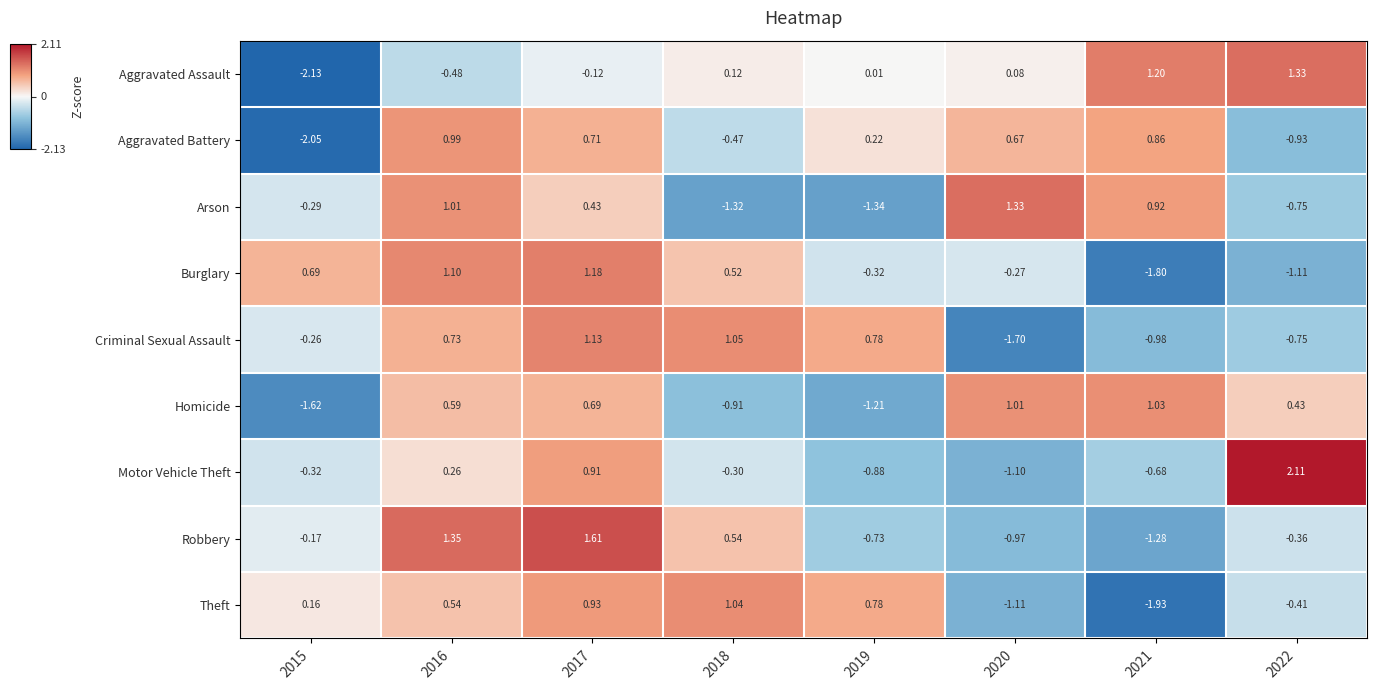

Between 2015 and 2018, which series saw the biggest shift?

Aggravated Assault